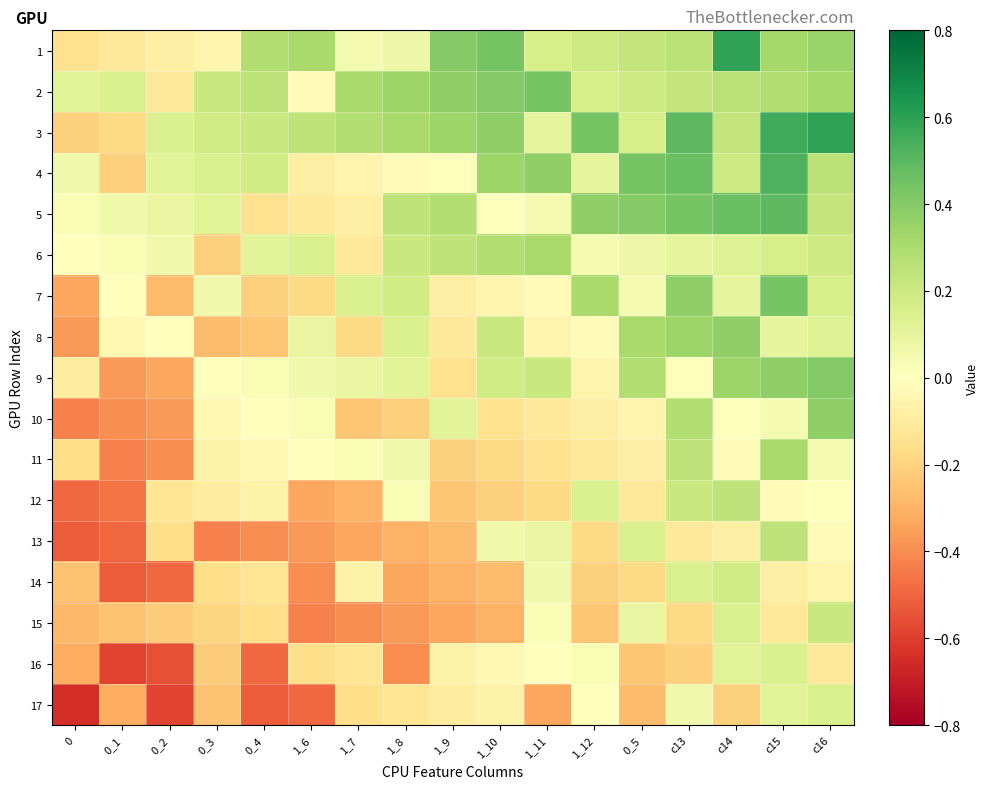

List the series in order of their peak value, highest first.

1, 3, 4, 5, 2, 7, 9, 8, 10, 6, 11, 12, 13, 15, 14, 16, 17